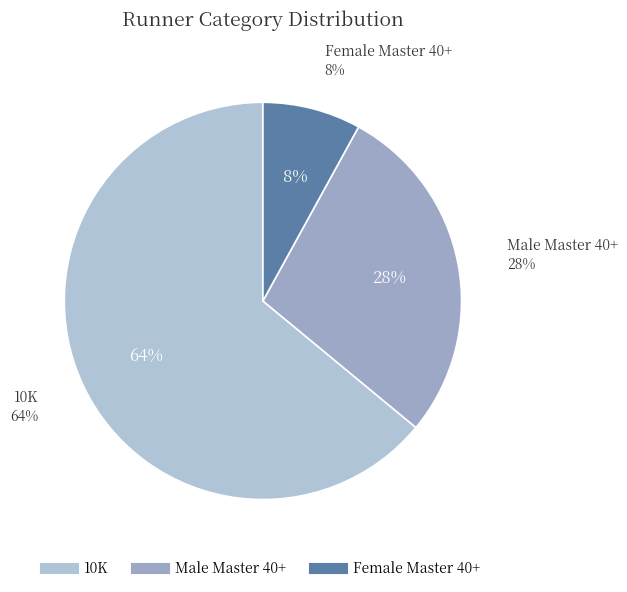

Which category has the smallest portion of the pie?

Female Master 40+